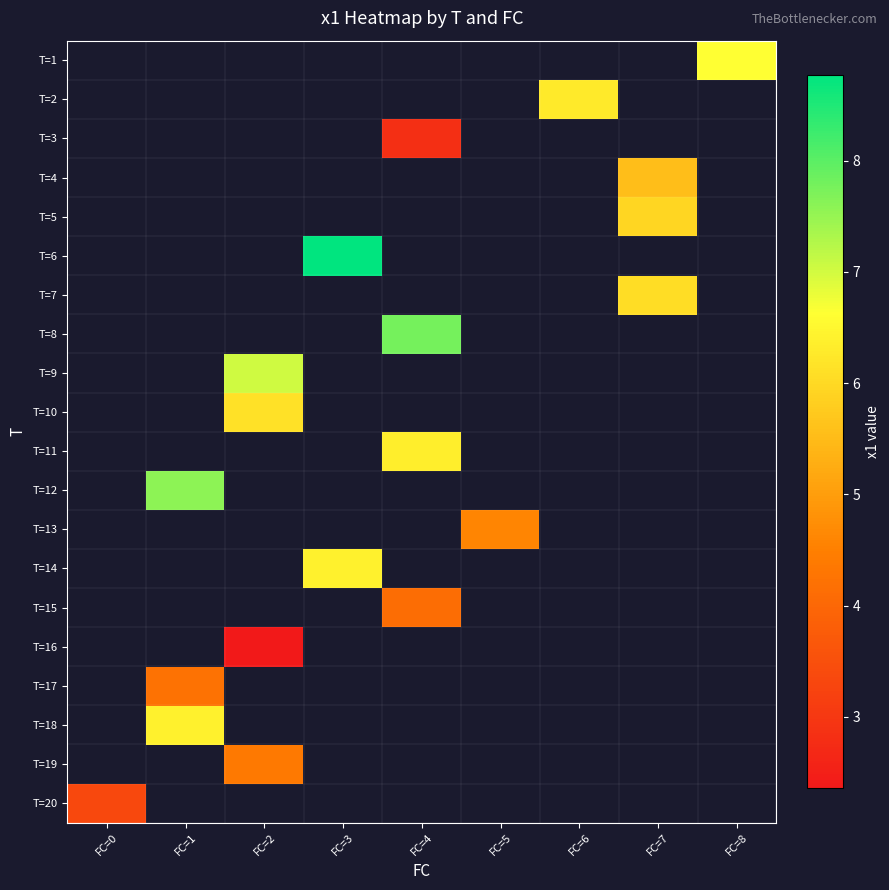

How many positive values does the T=13 series have?

1